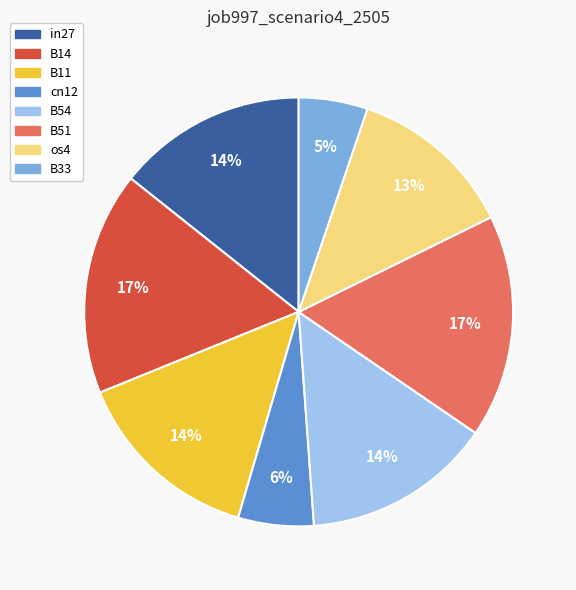

To the nearest percent, what is the combined percentage of B14 and in27?

31%